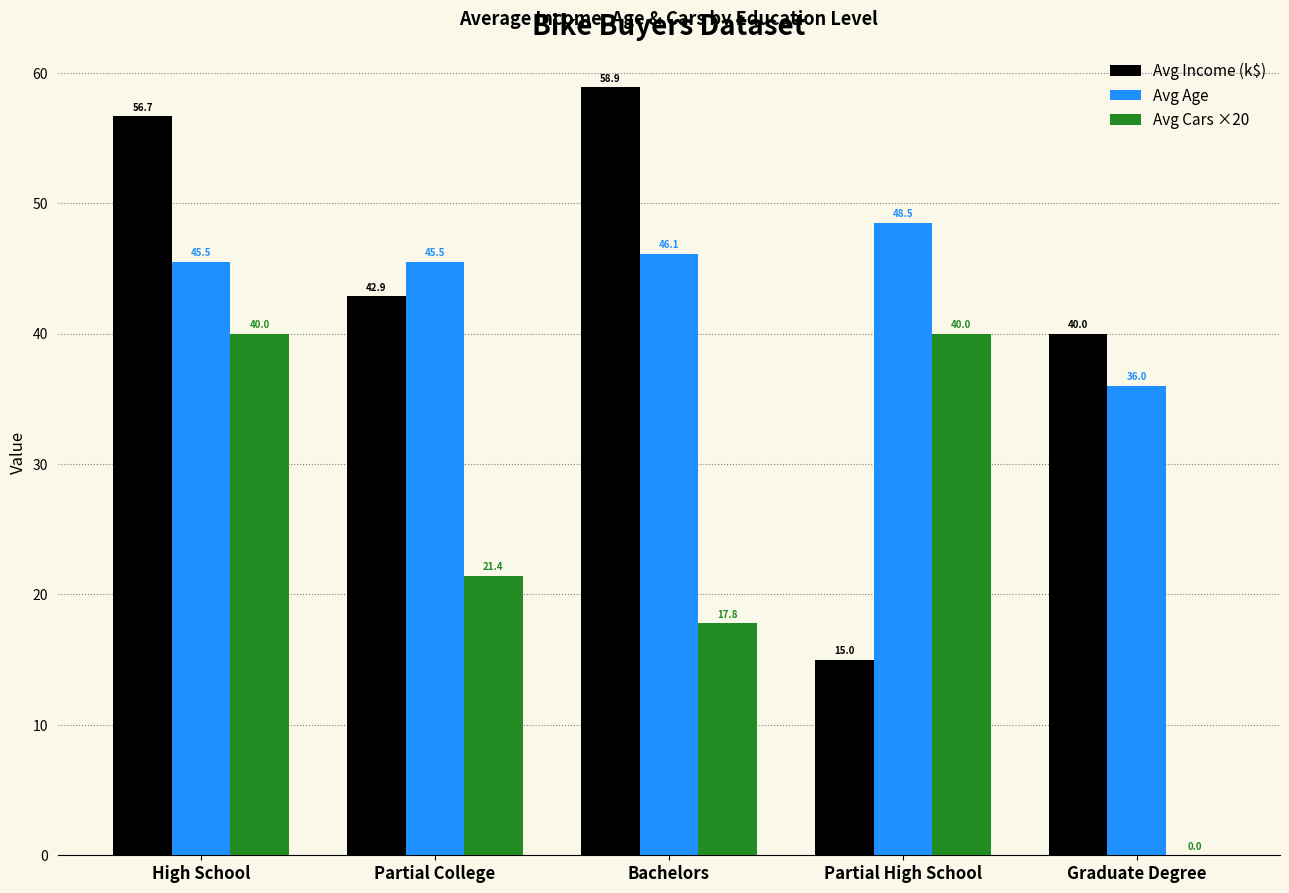

How many values in the Avg Cars ×20 series exceed 21?

3